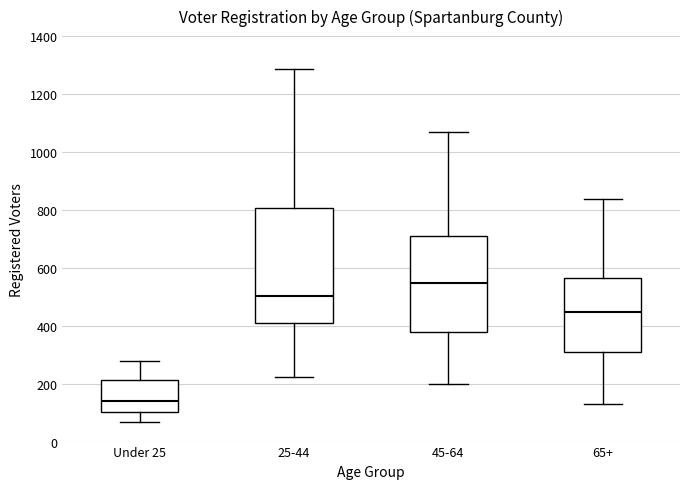

Which box's median line is the highest?

45-64